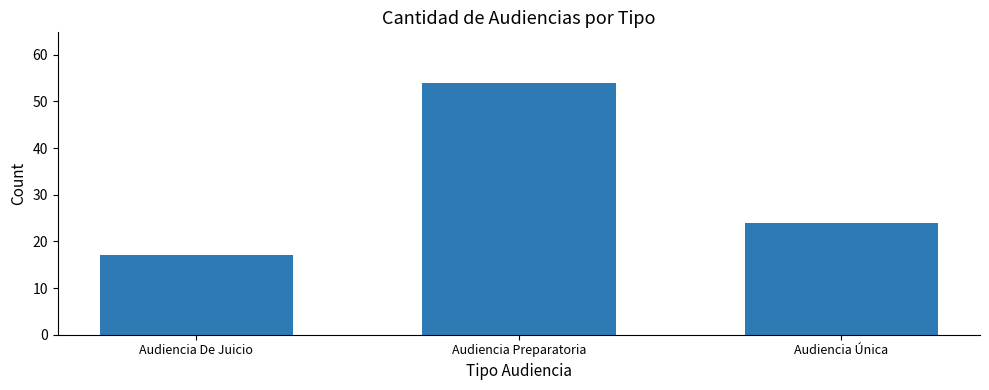

Count the values in the range 17 to 54.

3